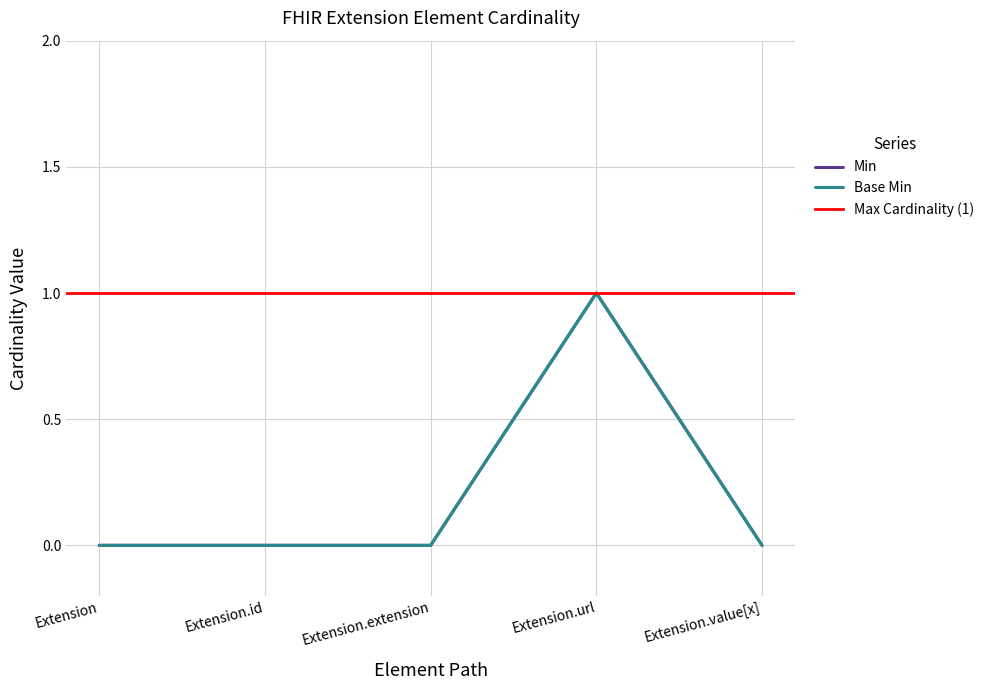

Reading right to left, extract all data points from this chart.

Min: Extension.value[x]=0	Extension.url=1	Extension.extension=0	Extension.id=0	Extension=0
Base Min: Extension.value[x]=0	Extension.url=1	Extension.extension=0	Extension.id=0	Extension=0